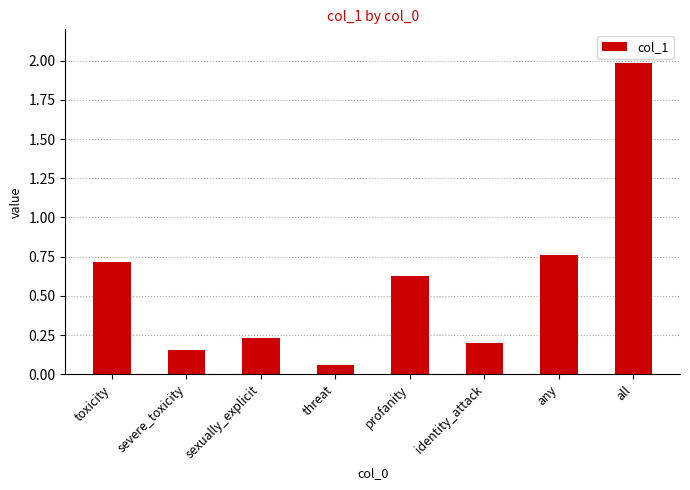

Are the bars horizontal?

No